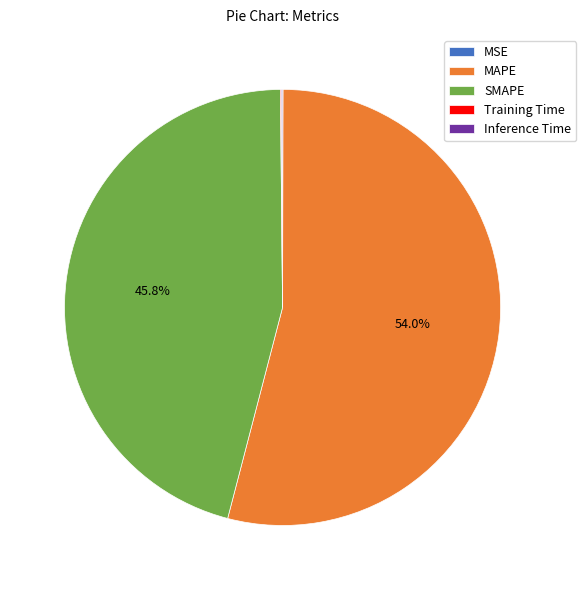

What percentage is NOT represented by SMAPE?

54.2%